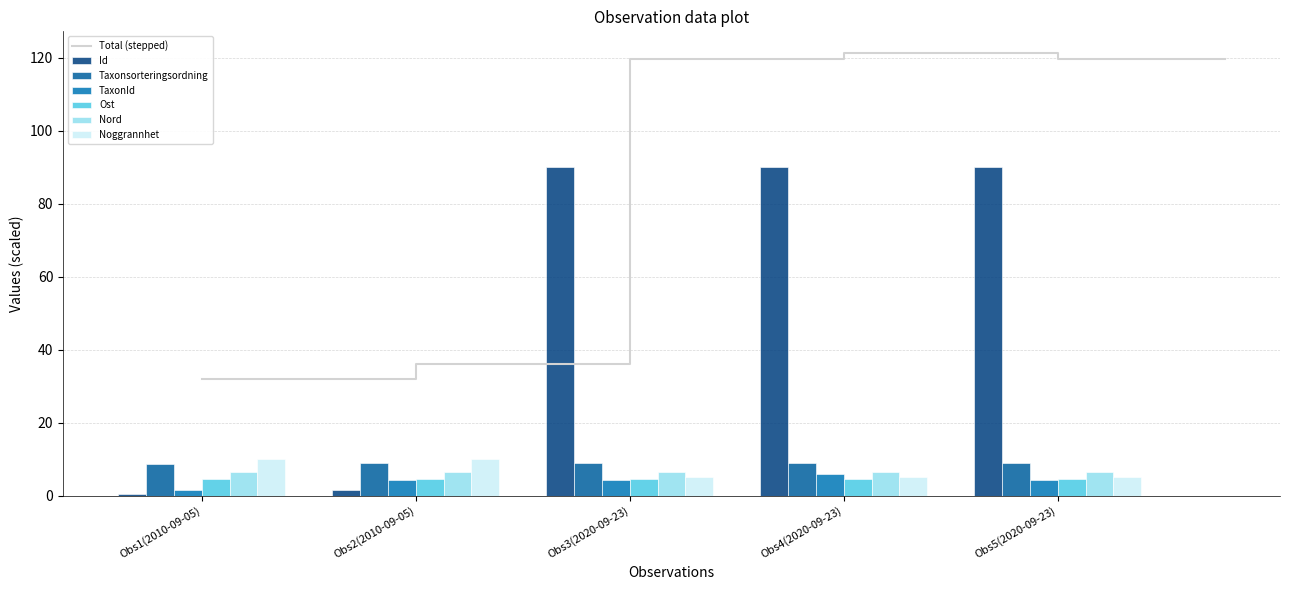

What is the minimum value for Total (stepped)?

31.9